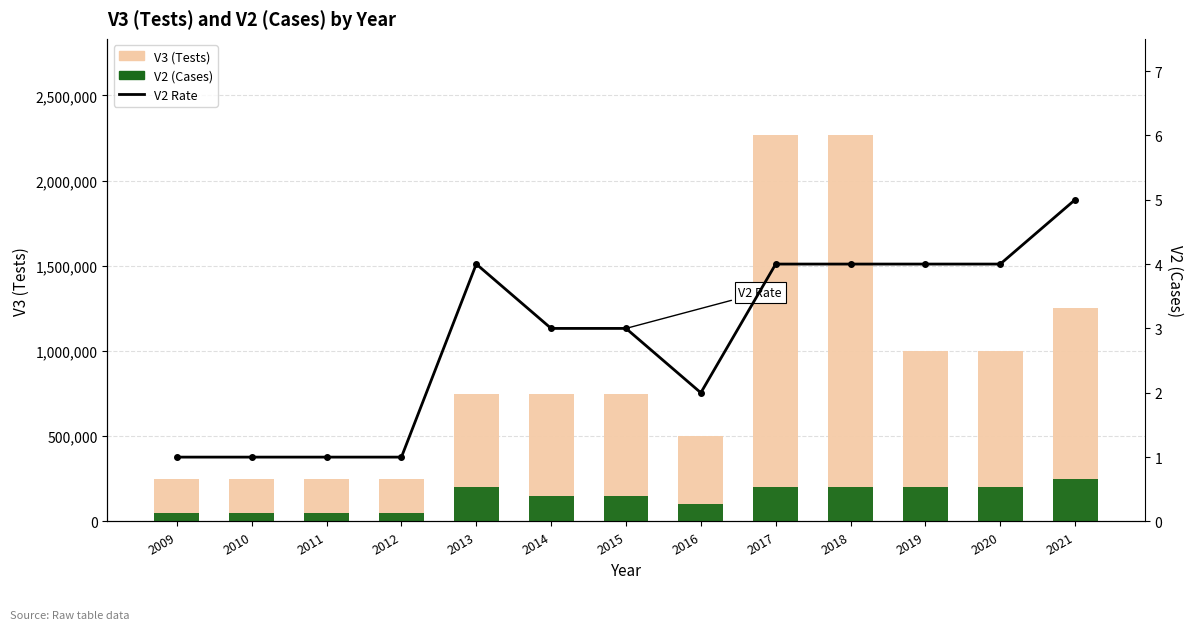

The V2 (Cases) series shows 279971 at 2018. True or false?

False